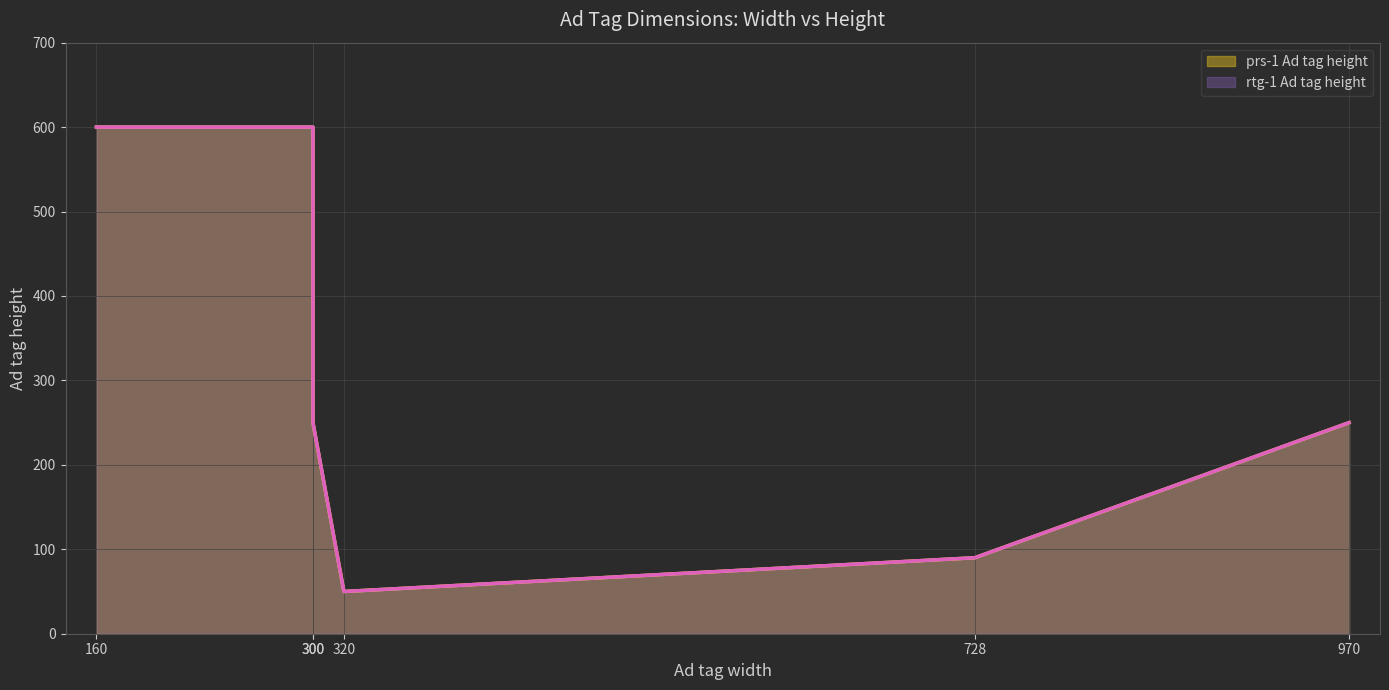

Reading right to left, extract all data points from this chart.

prs-1 Ad tag height: 160=600	300x250=250	300x600=600	320=50	728=90	970=250
rtg-1 Ad tag height: 160=600	300x250=250	300x600=600	320=50	728=90	970=250